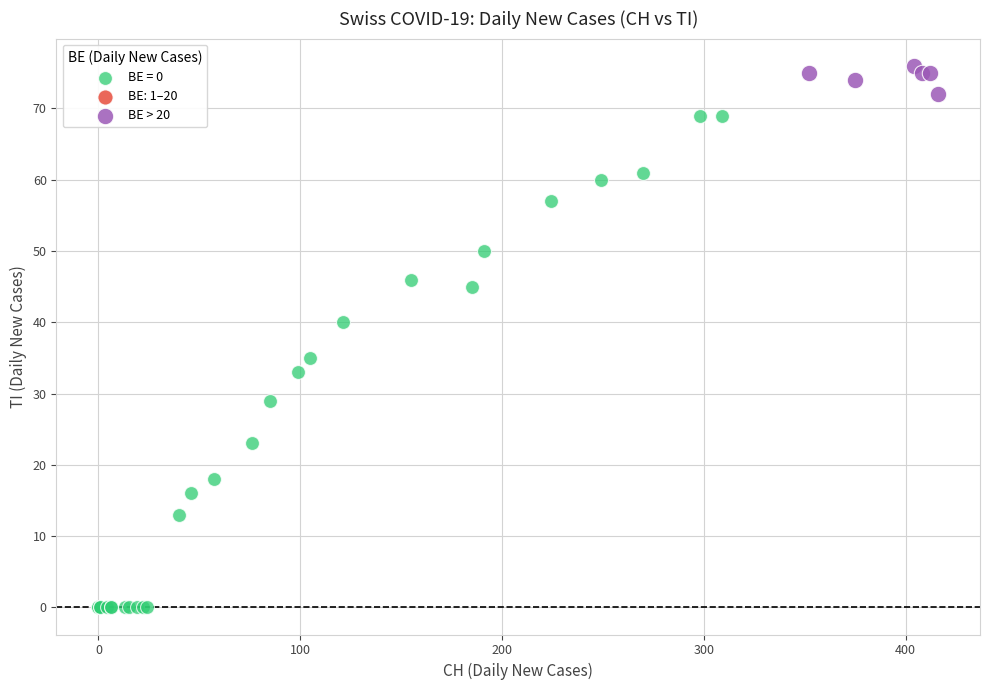

Which series has the widest spread of Y values?

BE = 0